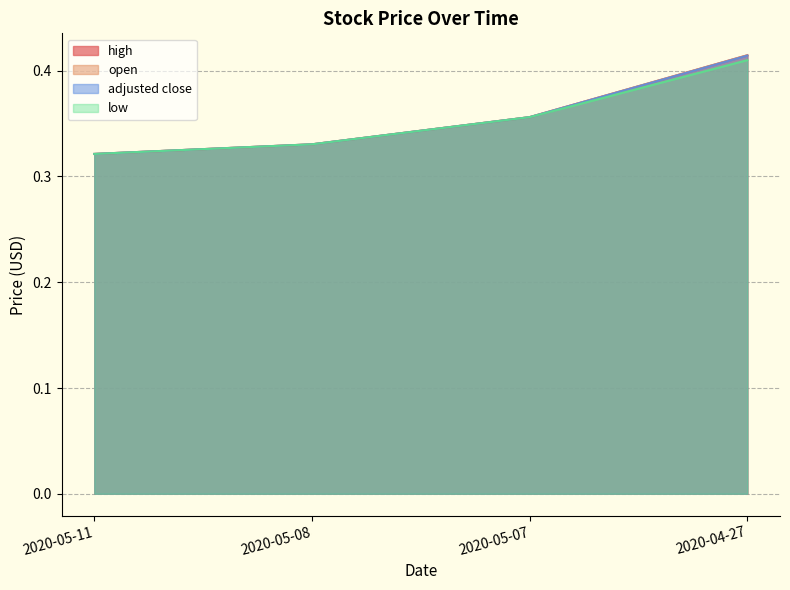

How many lines are shown in the chart?

4